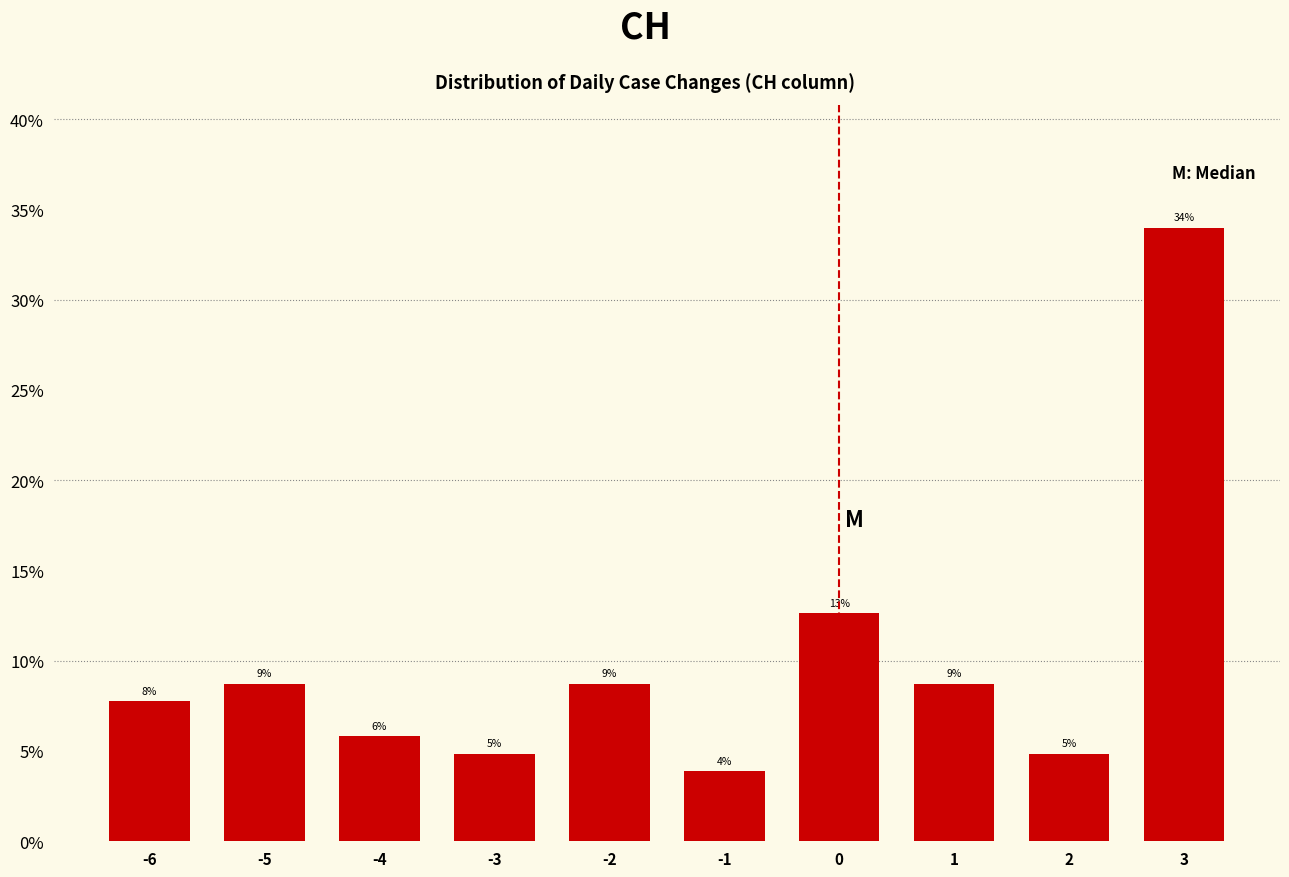

How many bars are there in total?

10